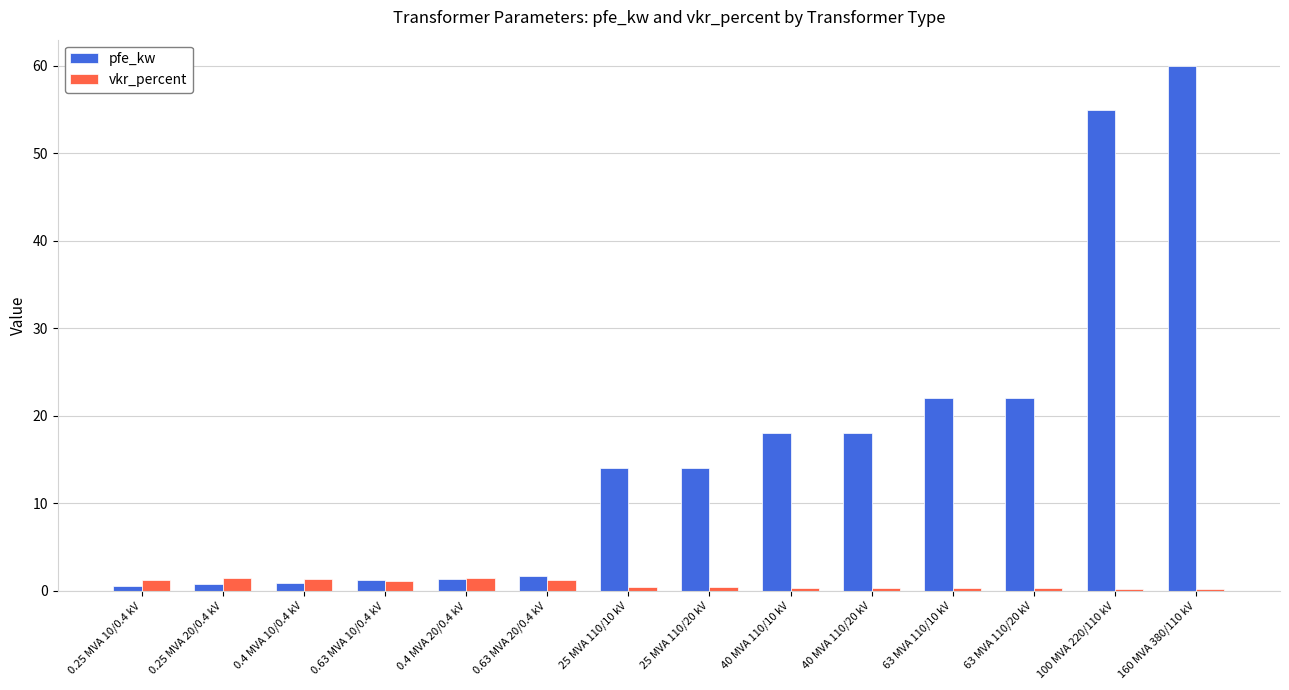

What is the total value across all series at 40 MVA 110/10 kV?

18.3